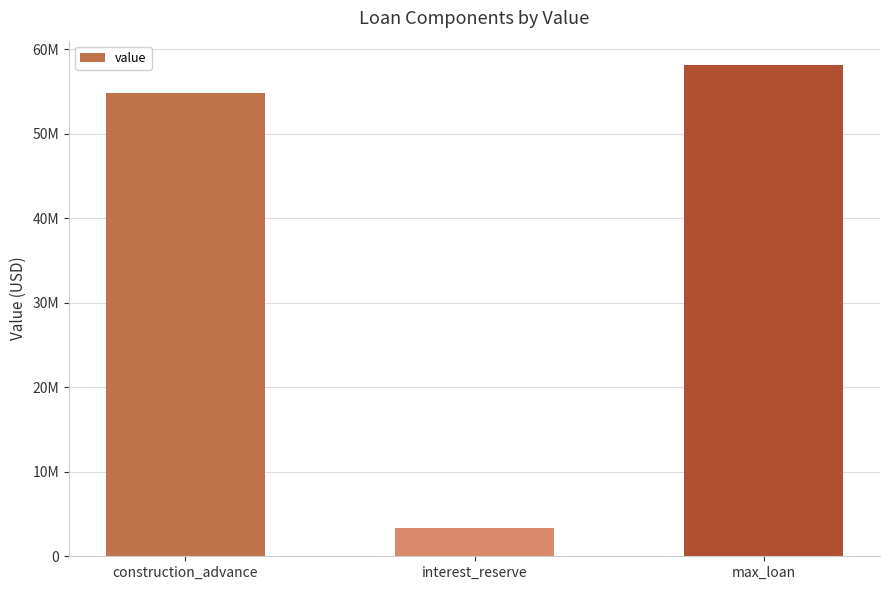

List the labels in order of value, smallest first.

interest_reserve, construction_advance, max_loan